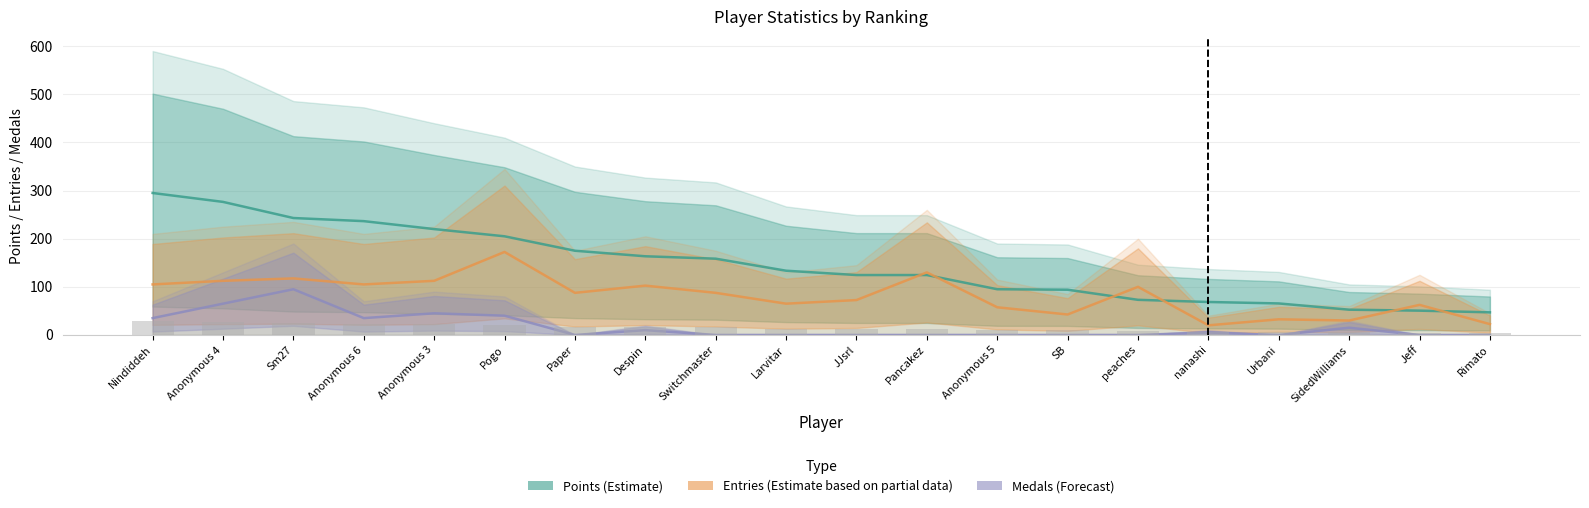

How many data points in Medals (Forecast) are above 0?

9